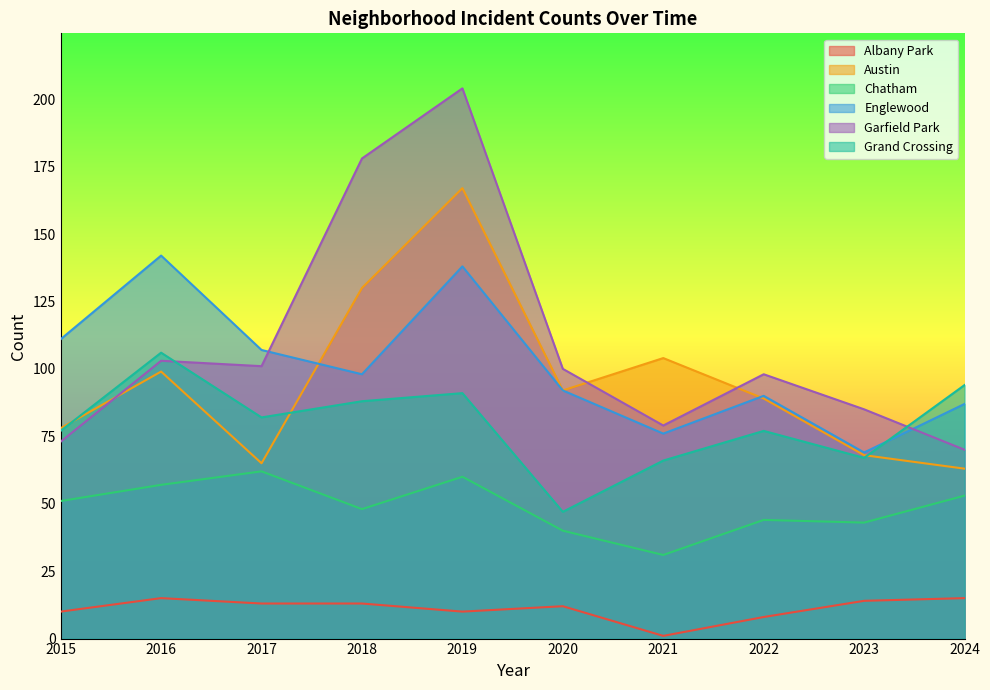

How many lines are shown in the chart?

6